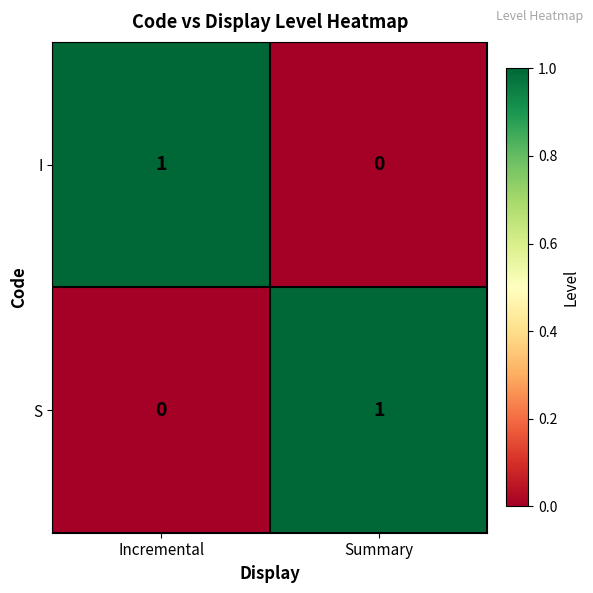

Which category has the lowest value in the I series?

Summary